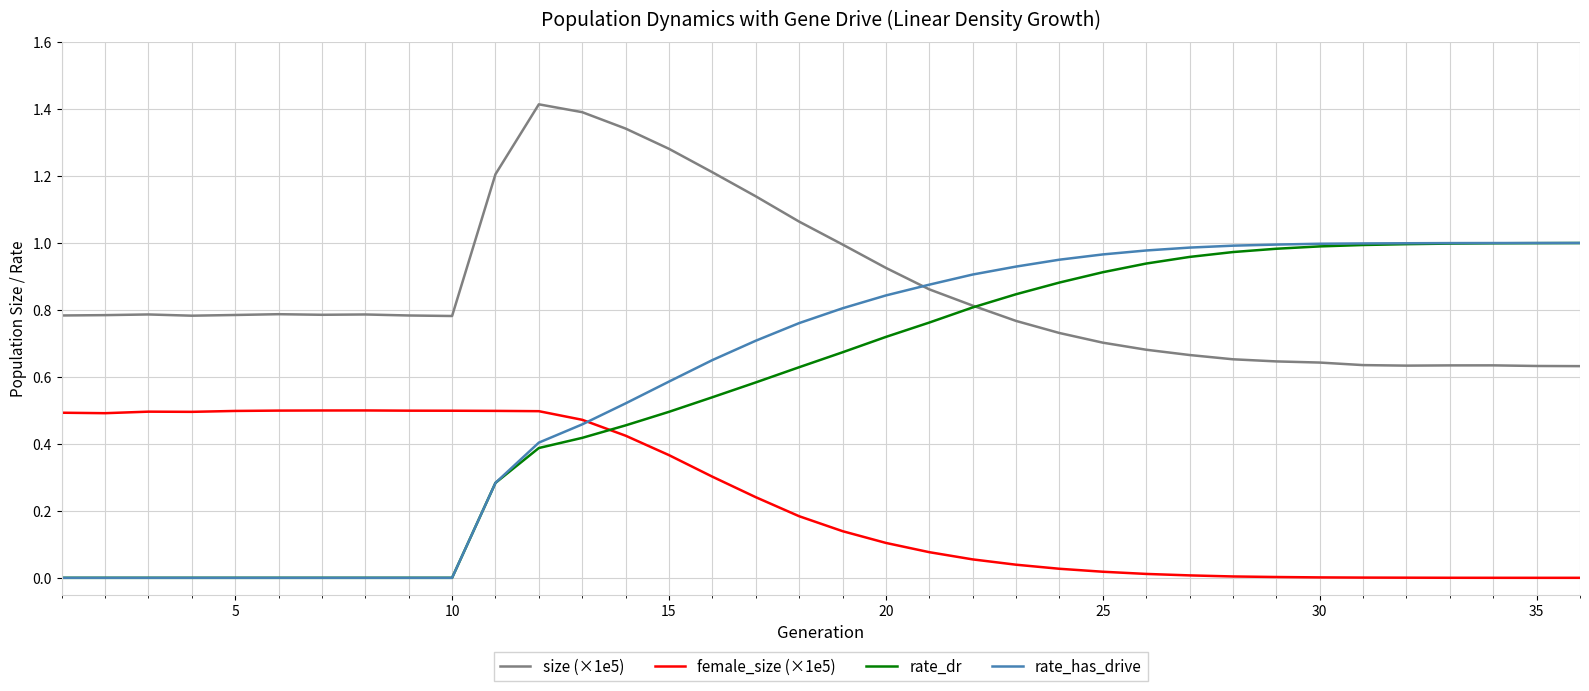

Which series has the largest range (max minus min)?

rate_has_drive